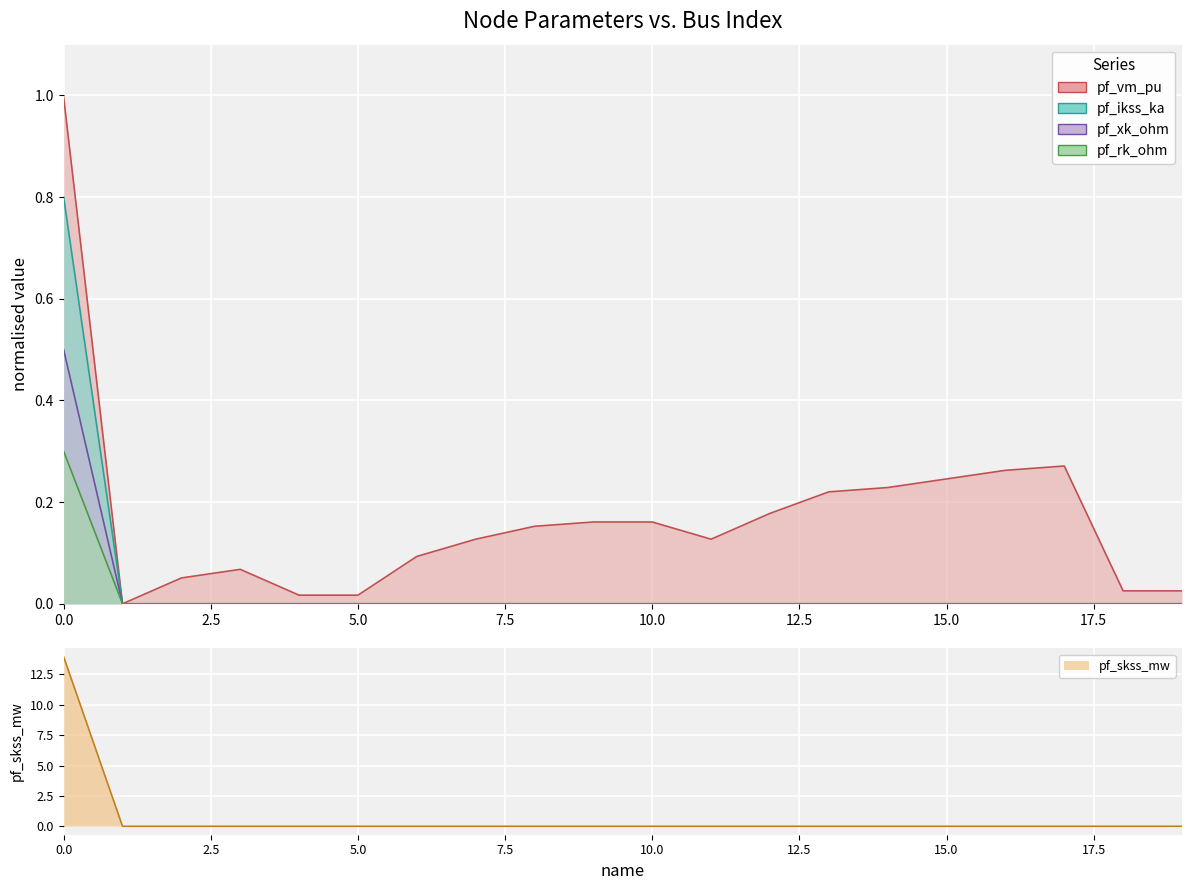

How many lines are shown in the chart?

5